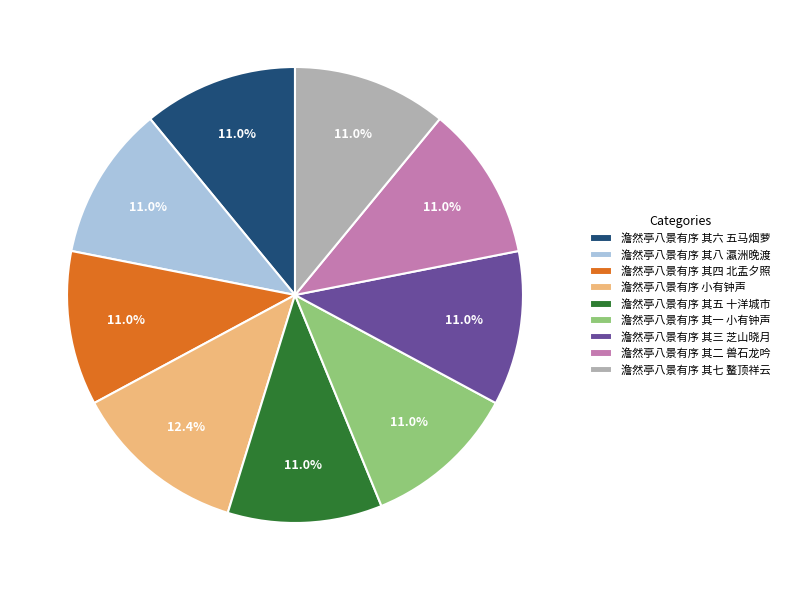

What is the largest slice in the pie chart?

澹然亭八景有序 小有钟声